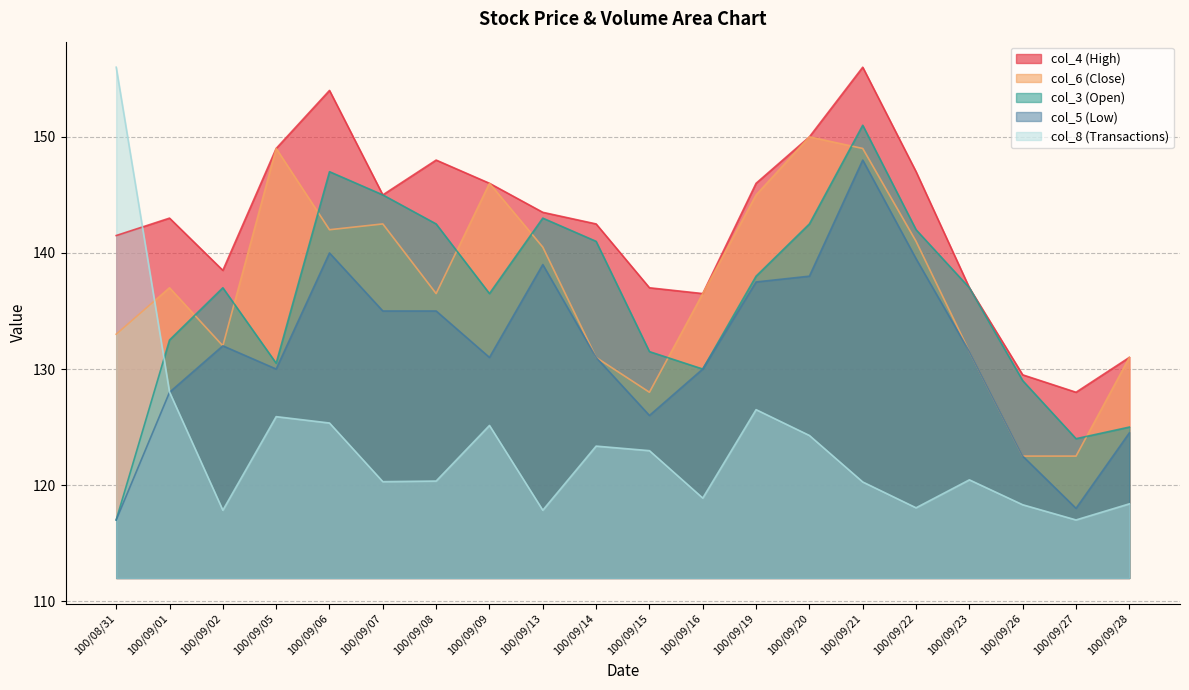

Which has a higher value, 100/09/19 or 100/09/09?

100/09/19